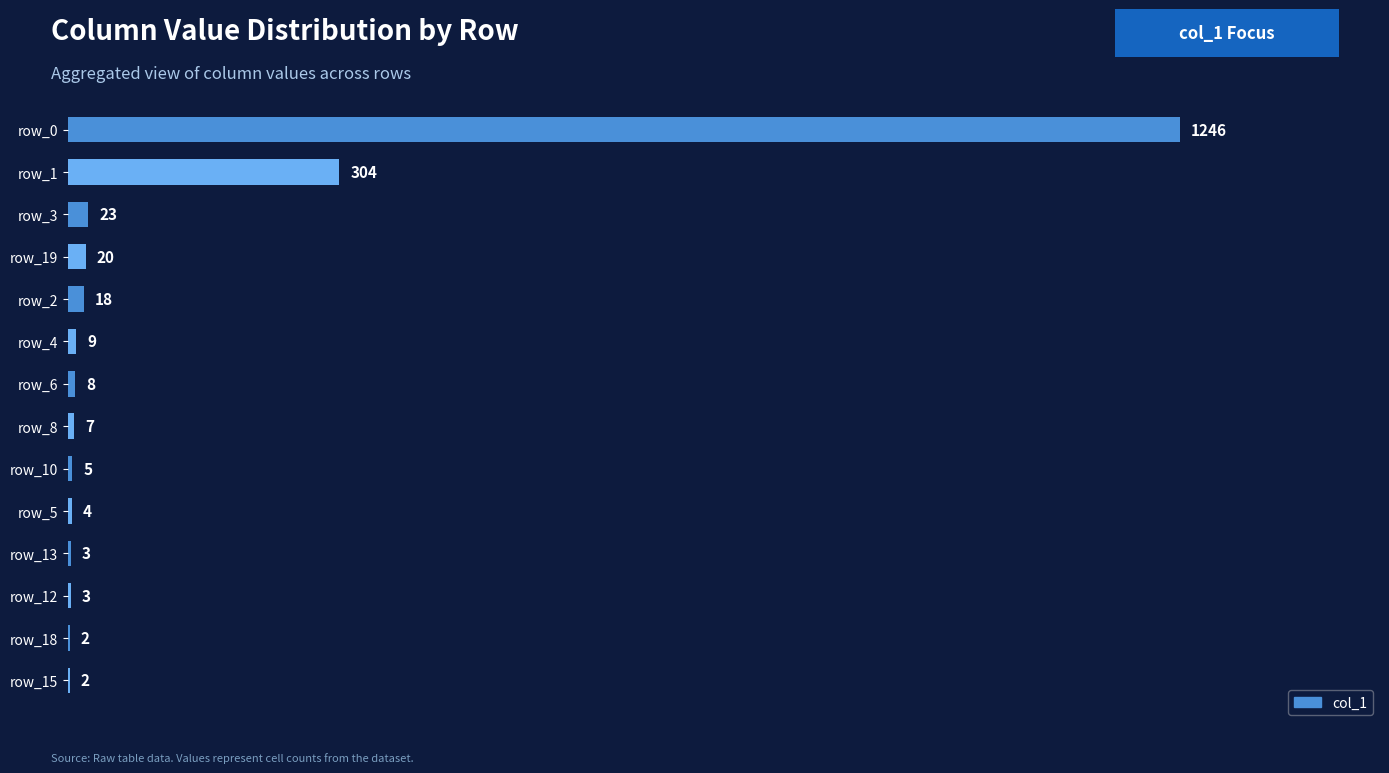

Is it true that the value at row_15 is 2?

True